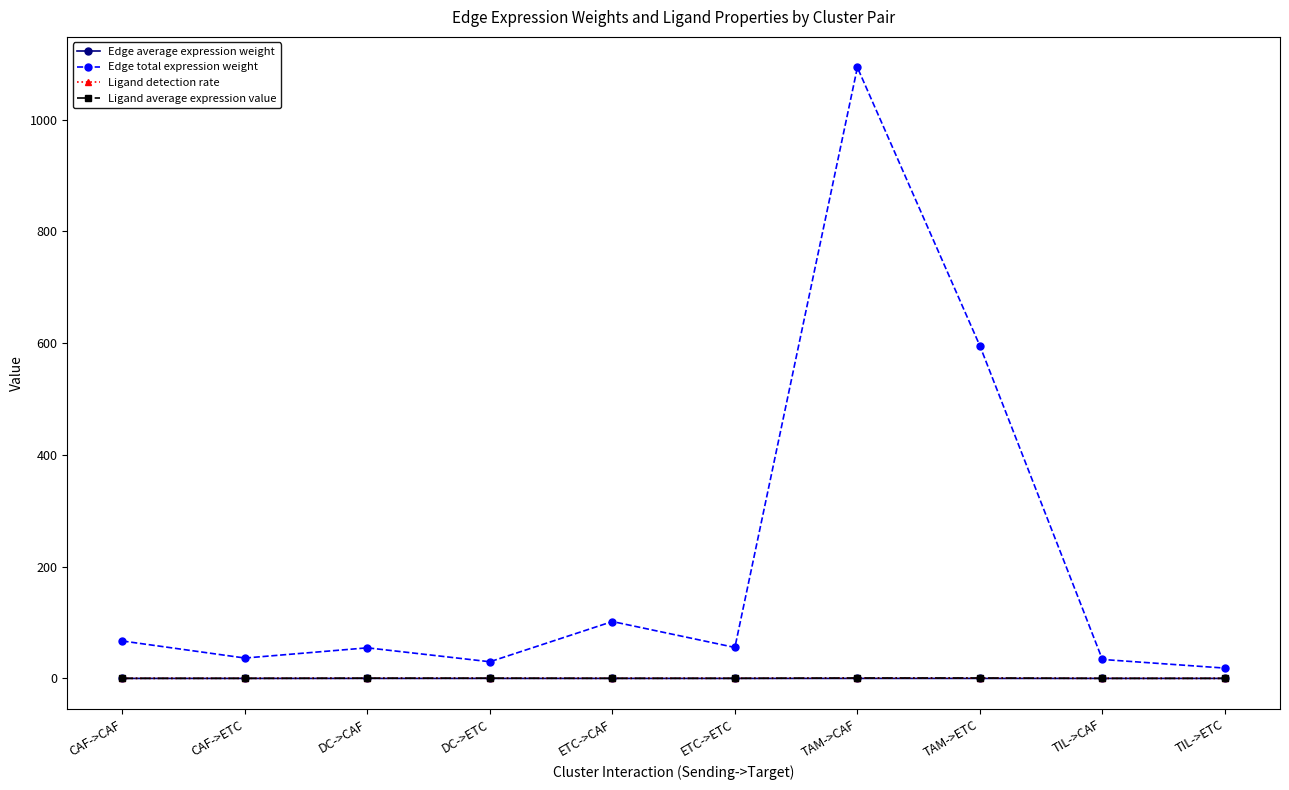

At how many categories does at least one series exceed 984?

1